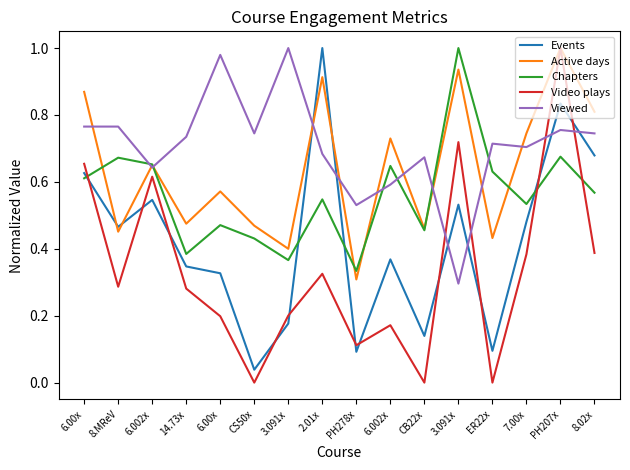

Is this an area chart (filled region under the line)?

No